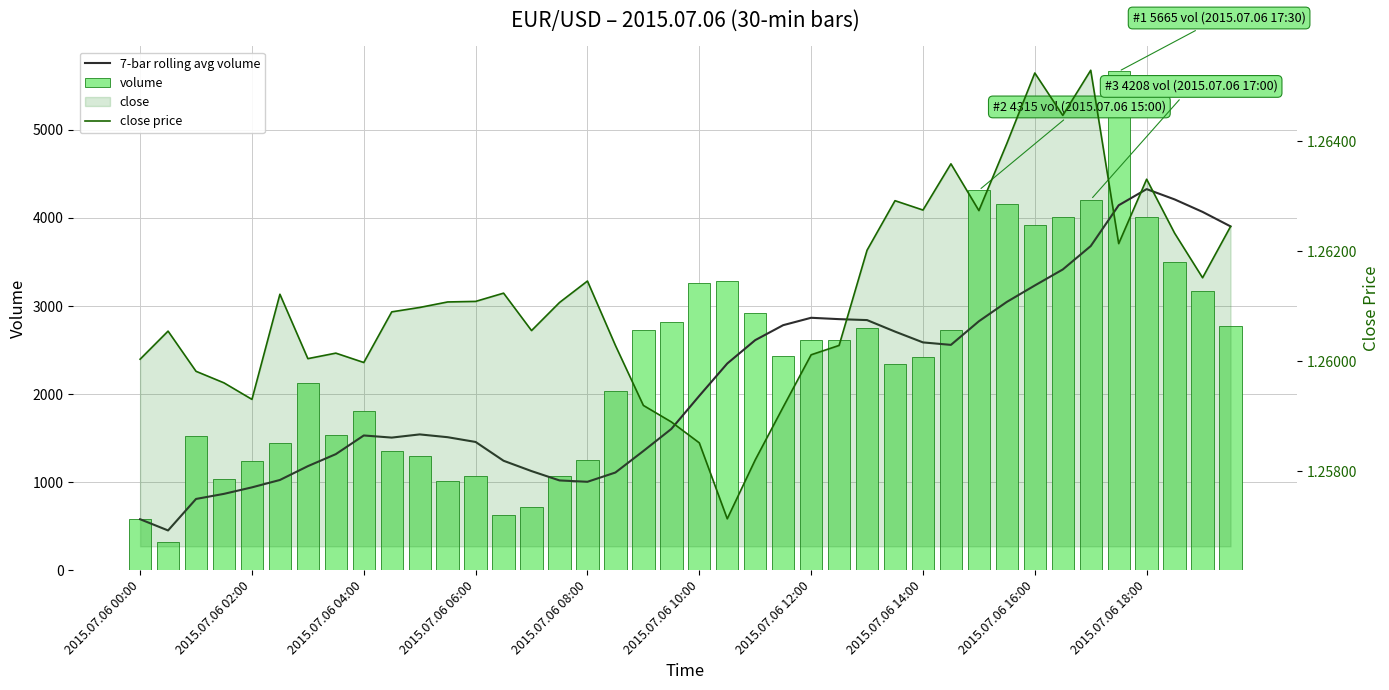

What is the difference between the highest and lowest values at 38?

4067.7